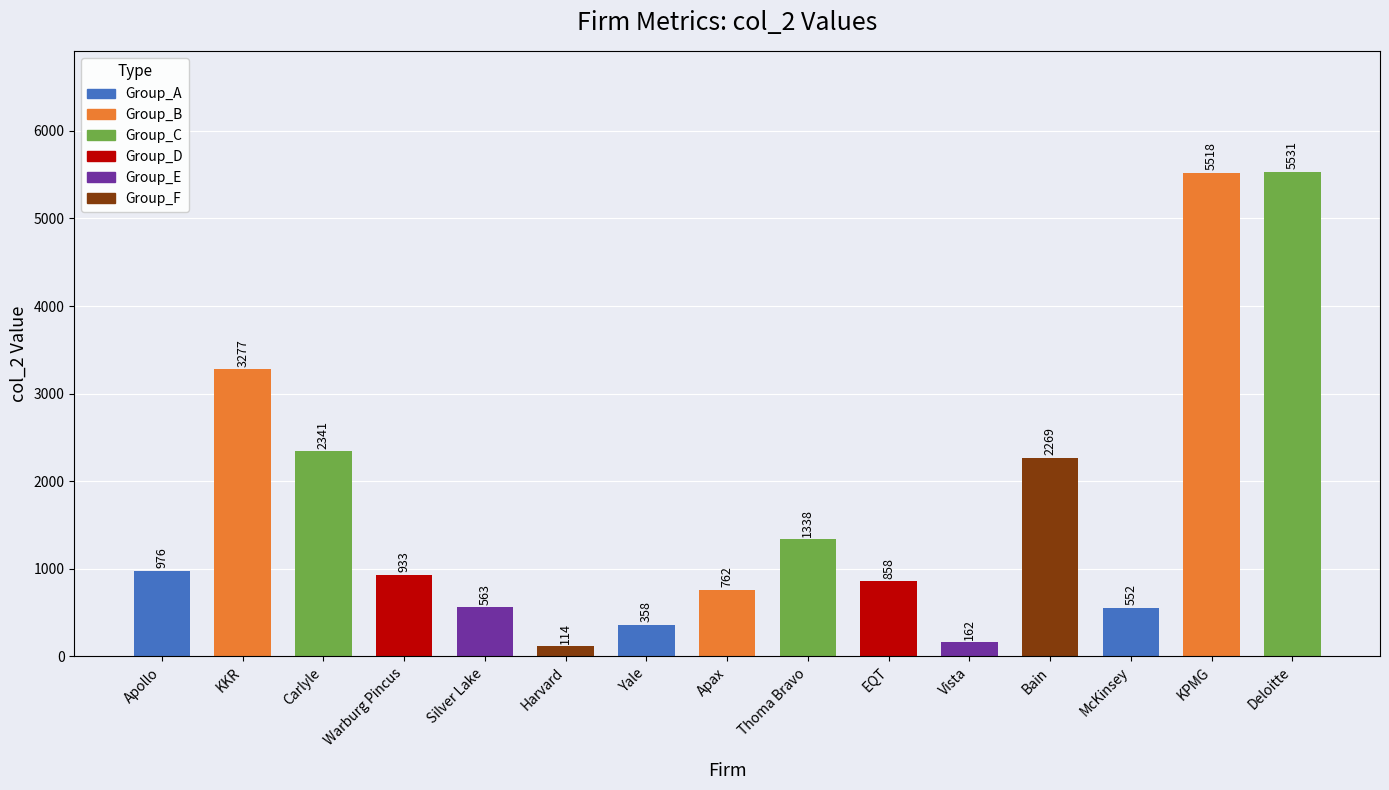

What is the value of the 7th bar from the left?

358